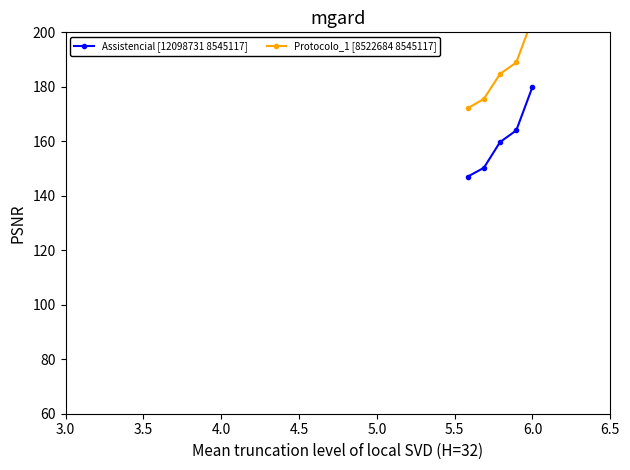

How many data points does each series have?

5